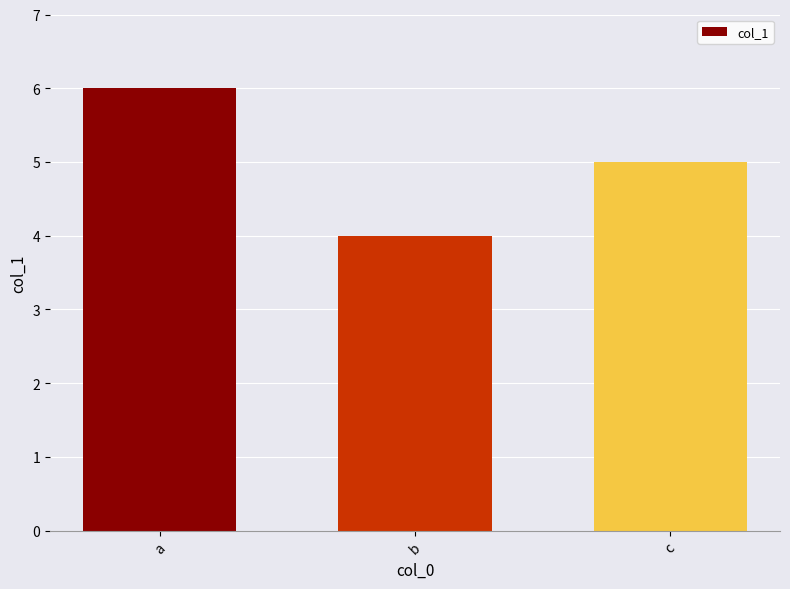

What is the greatest value displayed?

6